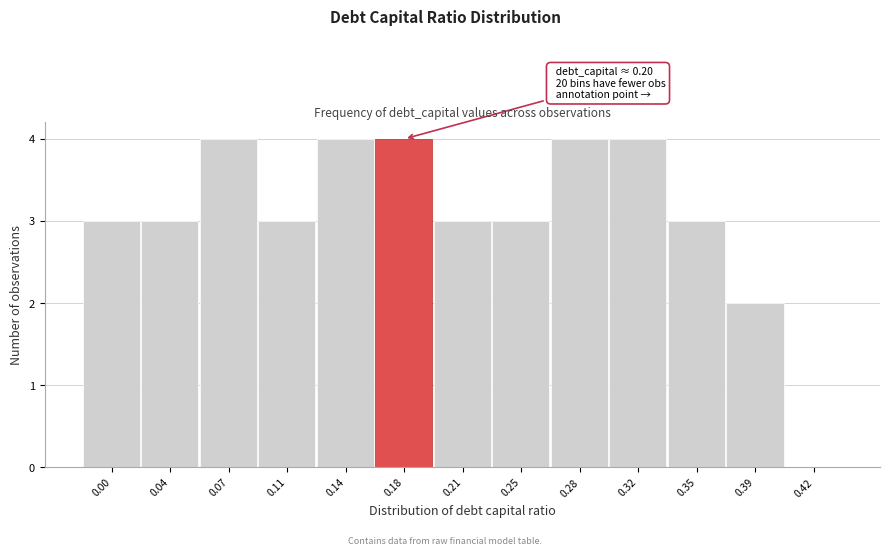

Reading right to left, extract all data points from this chart.

0.42=0	0.39=2	0.35=3	0.32=4	0.28=4	0.25=3	0.21=3	0.18=4	0.14=4	0.11=3	0.07=4	0.04=3	0.00=3